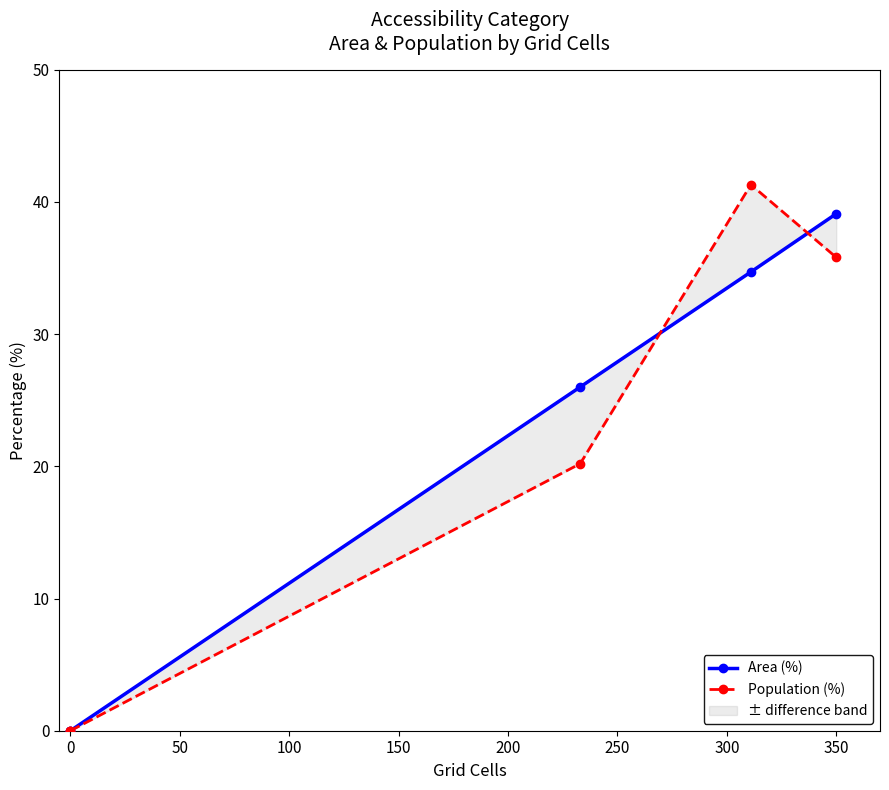

Rank the series by their maximum value, from highest to lowest.

Population (%), Area (%)